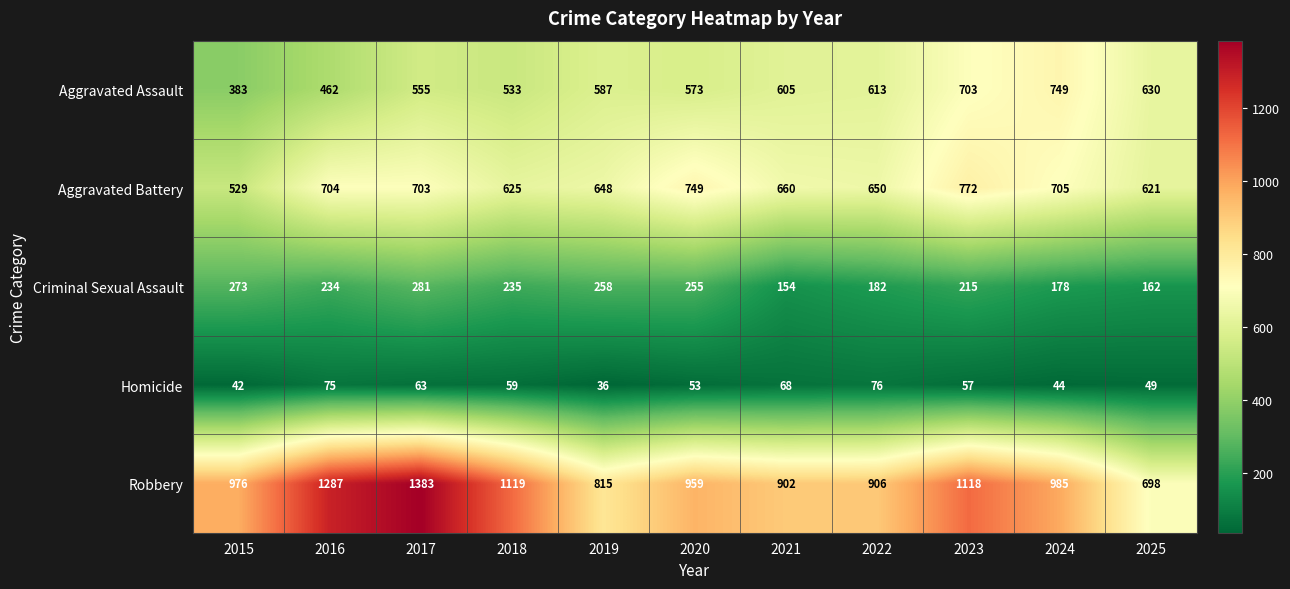

What is the difference between the highest and lowest values at 2023?

1061